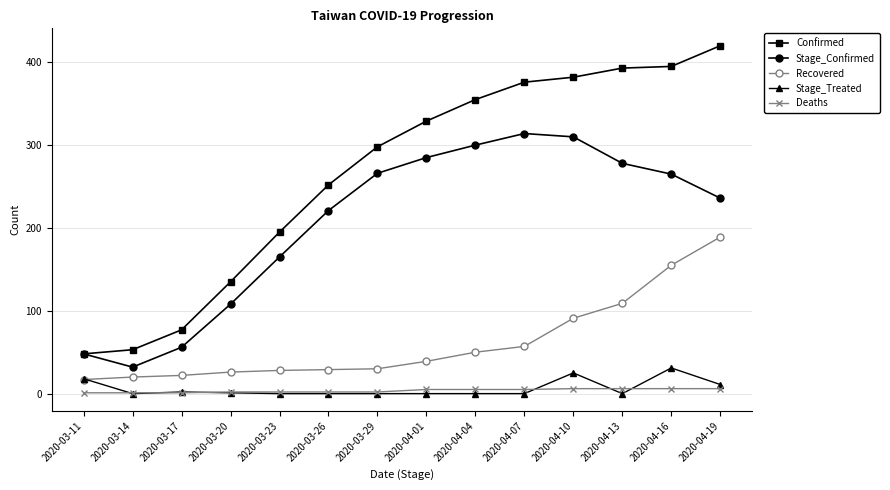

Which series has the largest total across all categories?

Confirmed